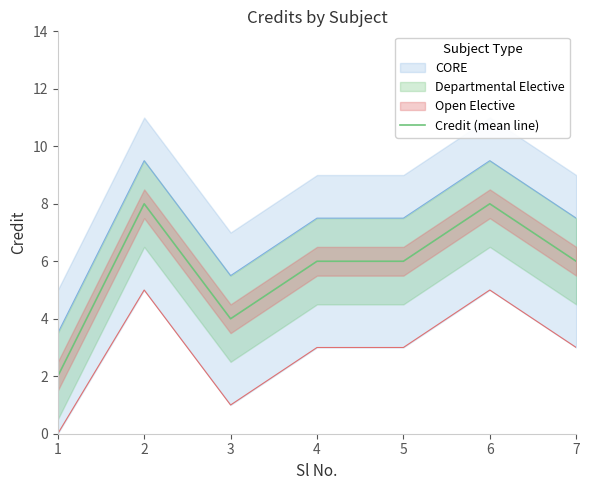

What is the average value?

6